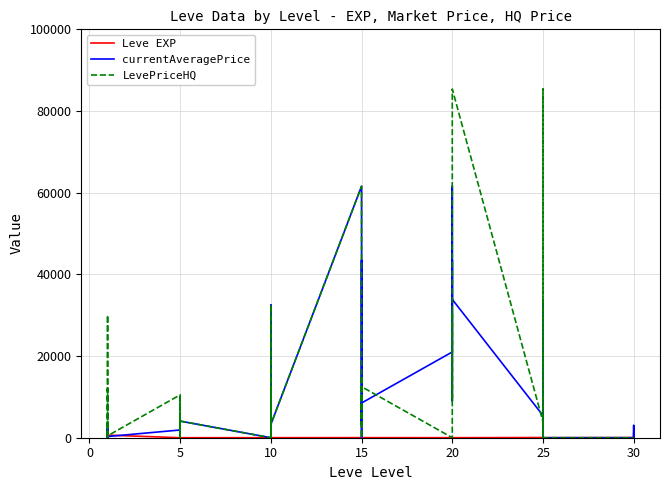

How many data points in Leve EXP are less than 12?

19